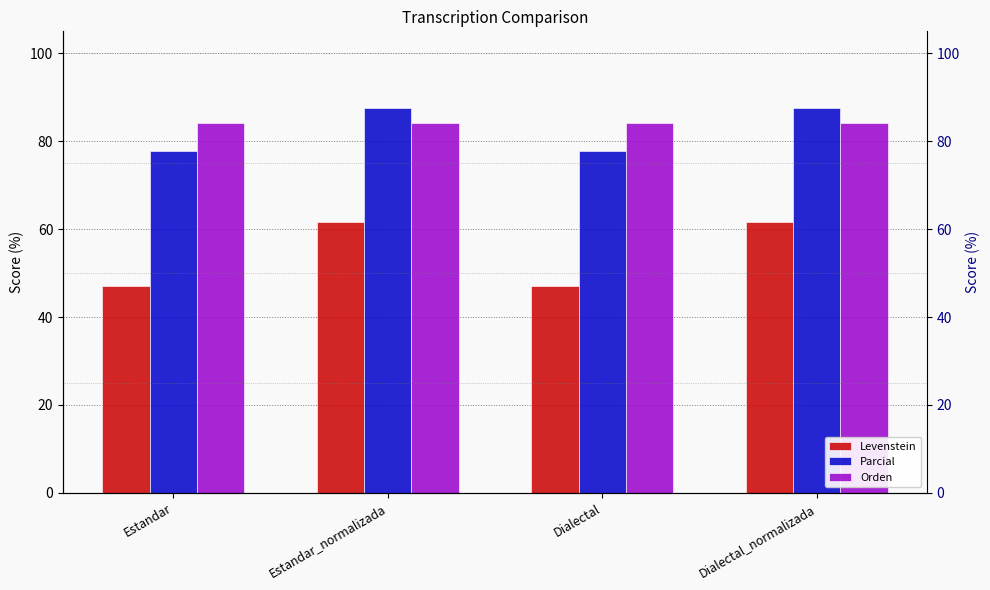

How many bars are there in each group?

3